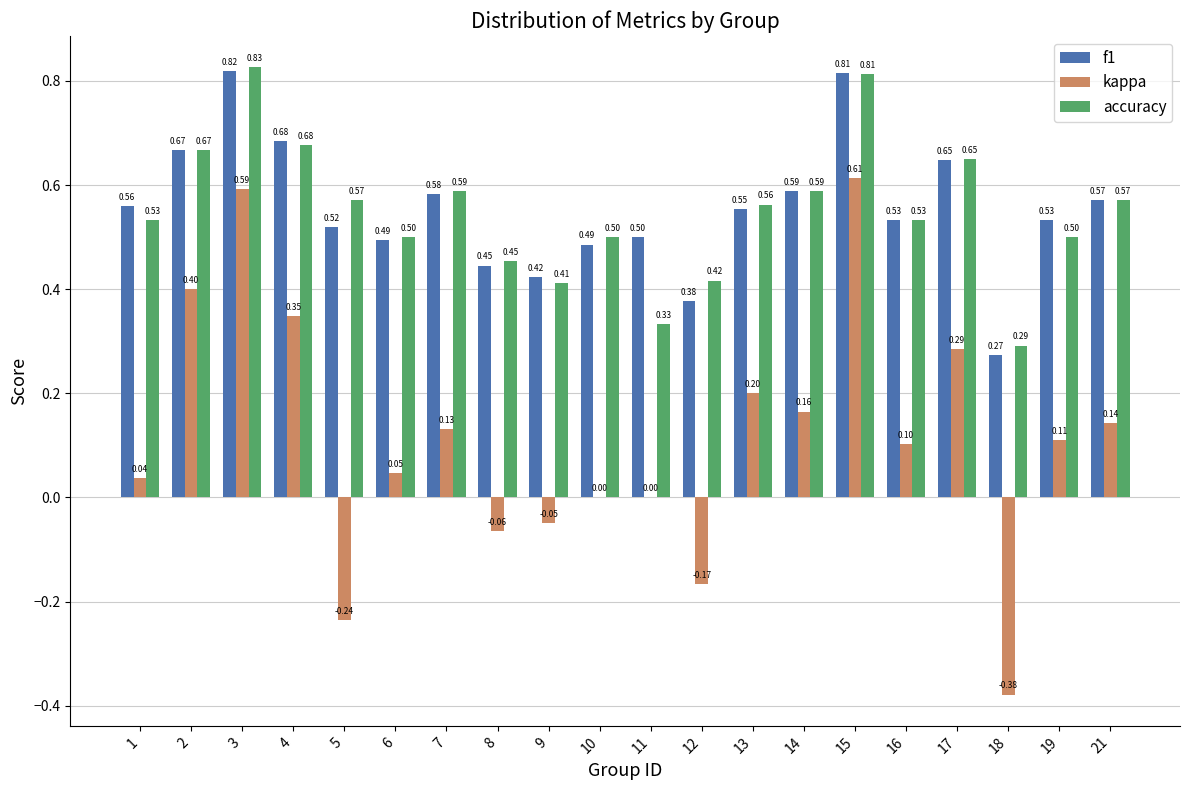

Is it true that f1 equals 0.5 at 19?

True